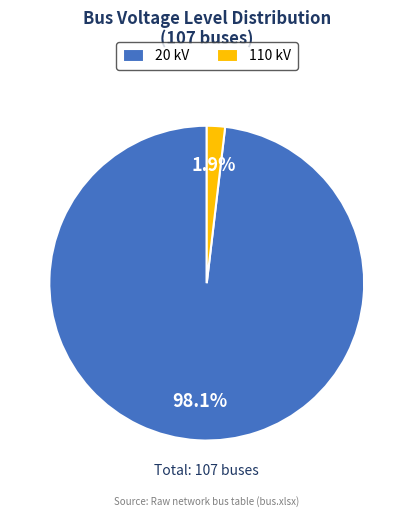

To the nearest percent, what is the combined percentage of 110 kV and 20 kV?

100%